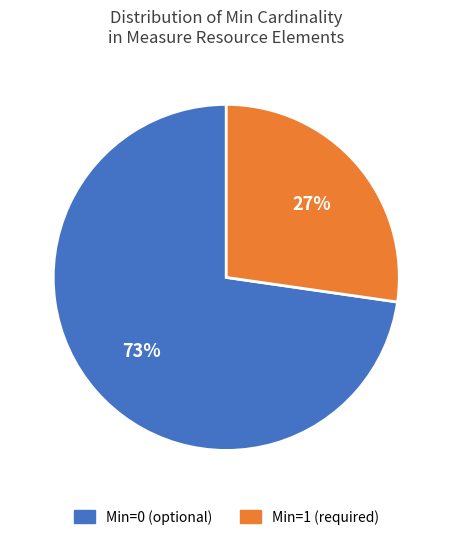

To the nearest percent, what is the average slice percentage?

50%